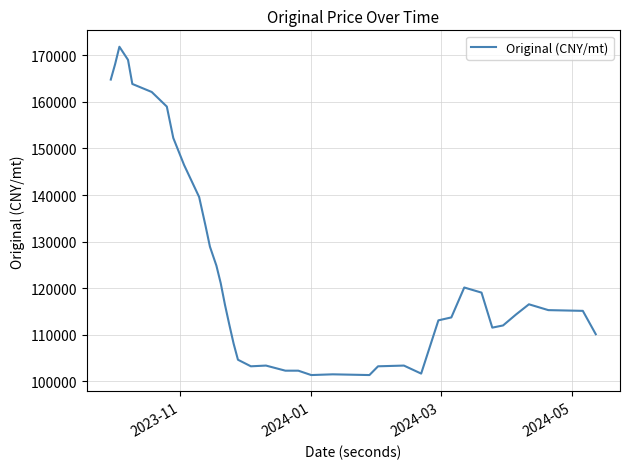

What is the maximum value shown in the chart?

171851.8